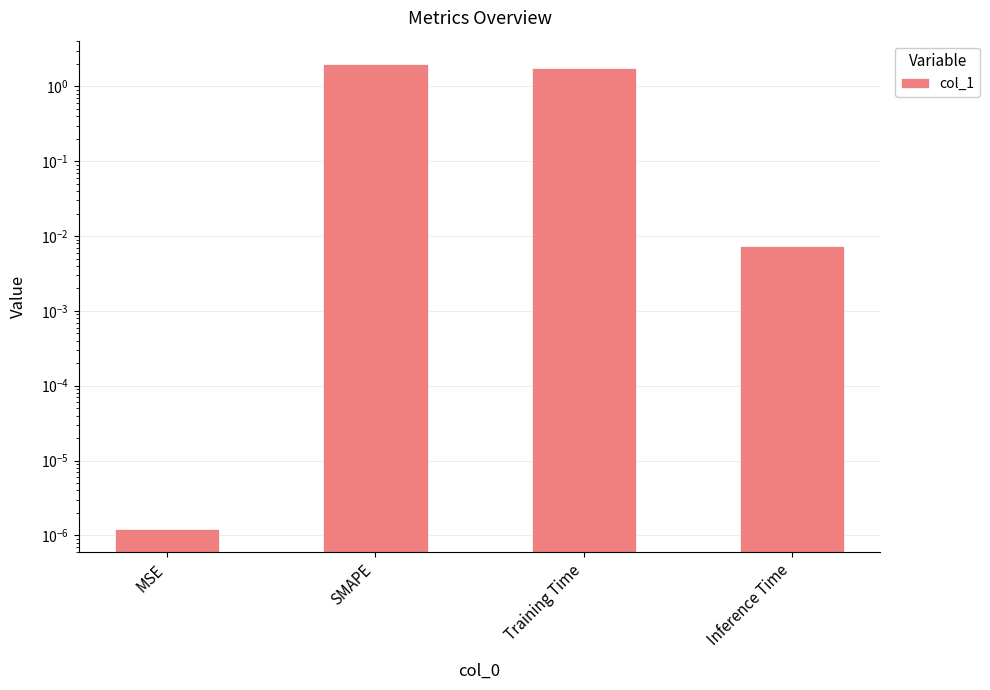

Reading right to left, what are all the values shown in this chart?

0.0	1.7	2.0	0.0